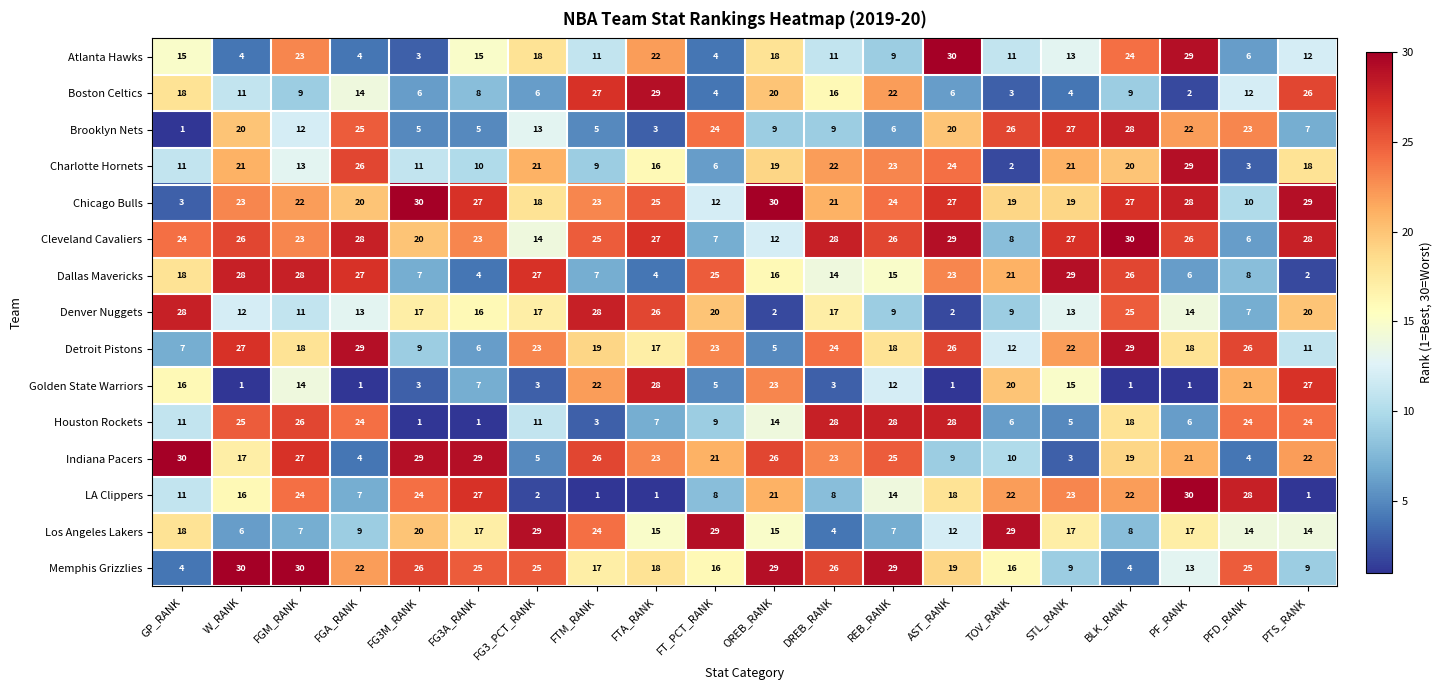

At how many categories does at least one series exceed 21?

20